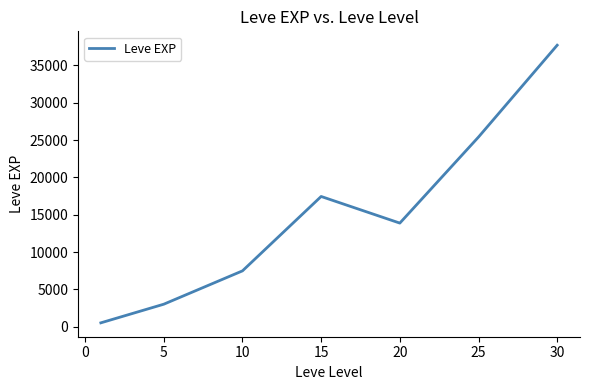

What is the average value?

15062.9